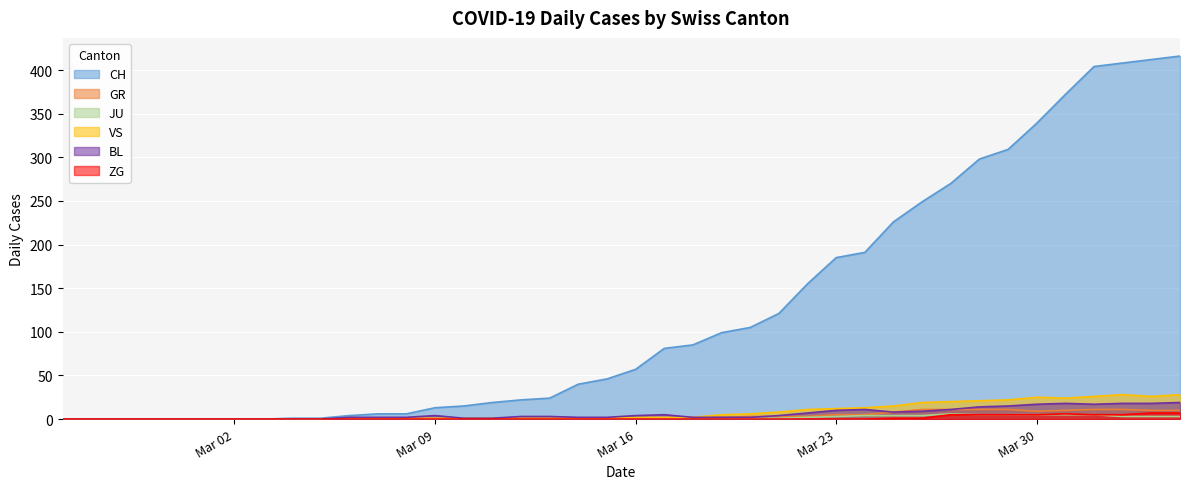

Which series has the widest spread of values?

CH